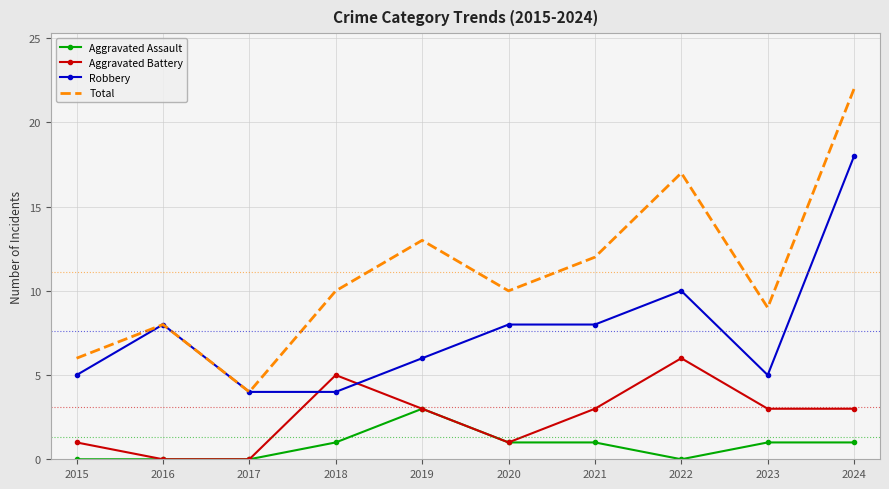

What is the greatest value displayed?

22